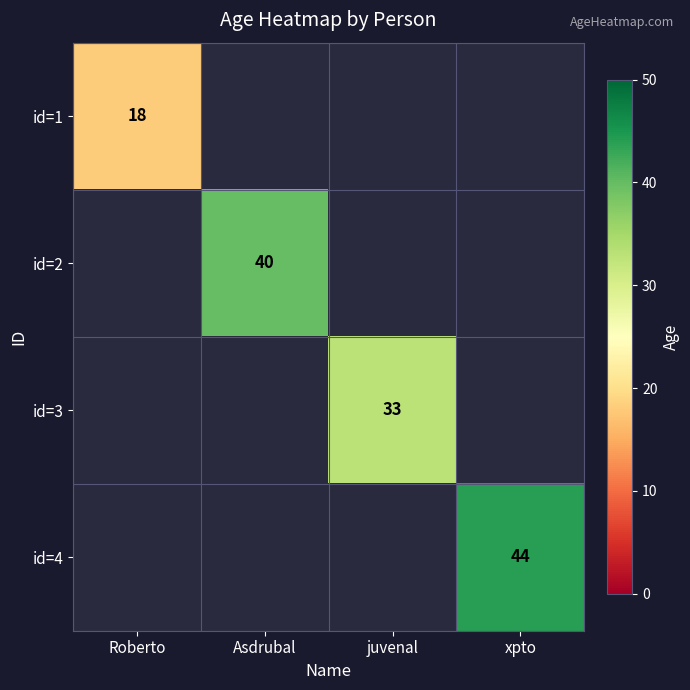

The id=1 series shows 31.3 at Roberto. True or false?

False